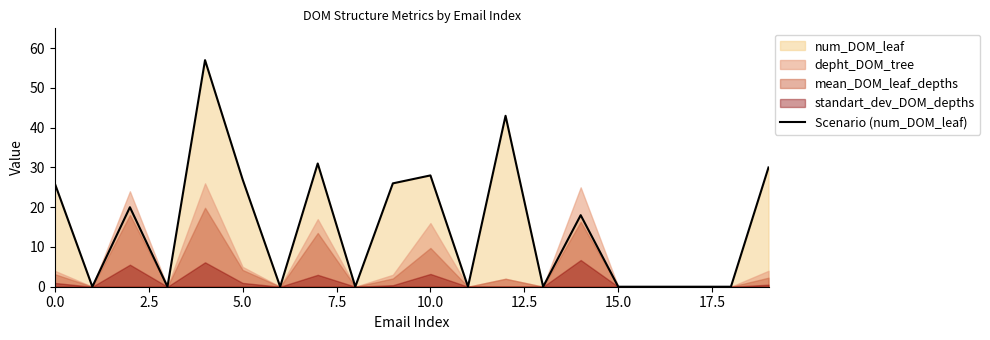

The value at 18 is 0. True or false?

True